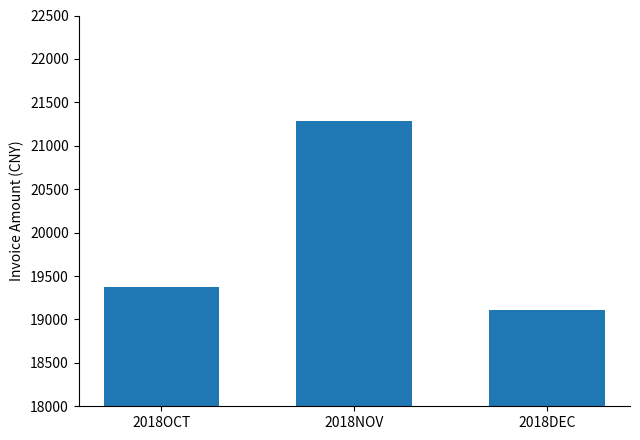

Rank the categories by value from highest to lowest.

2018NOV, 2018OCT, 2018DEC